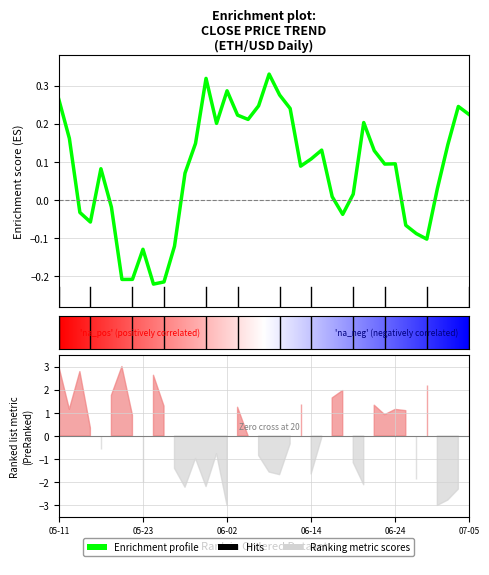

The value at 06-02 is 0.3. True or false?

True